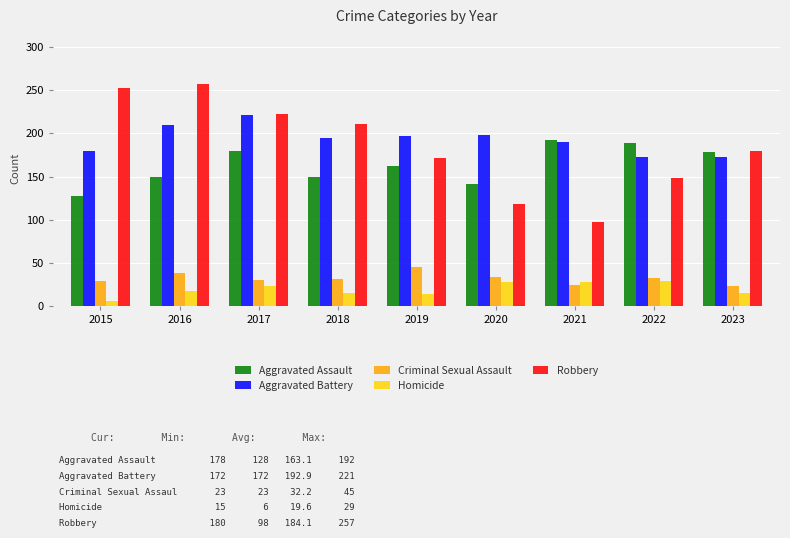

What are all the series names shown in the legend?

Aggravated Assault, Aggravated Battery, Criminal Sexual Assault, Homicide, Robbery